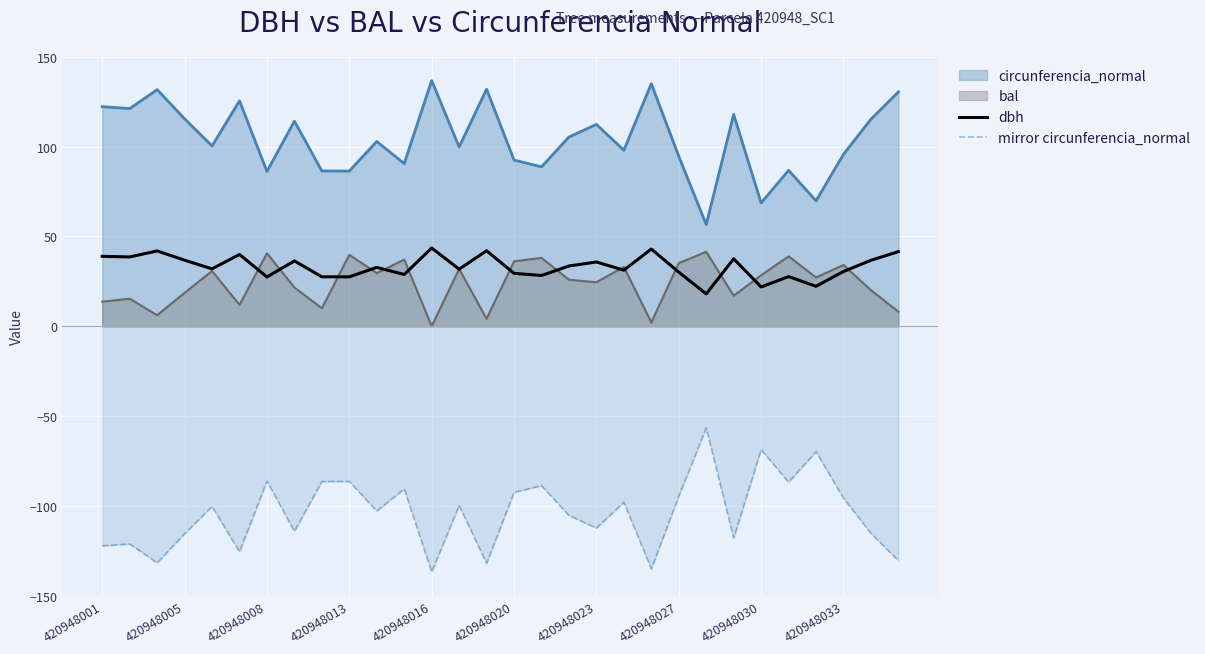

At 420948001, list the series in order from largest to smallest.

circunferencia_normal, dbh, bal, mirror circunferencia_normal